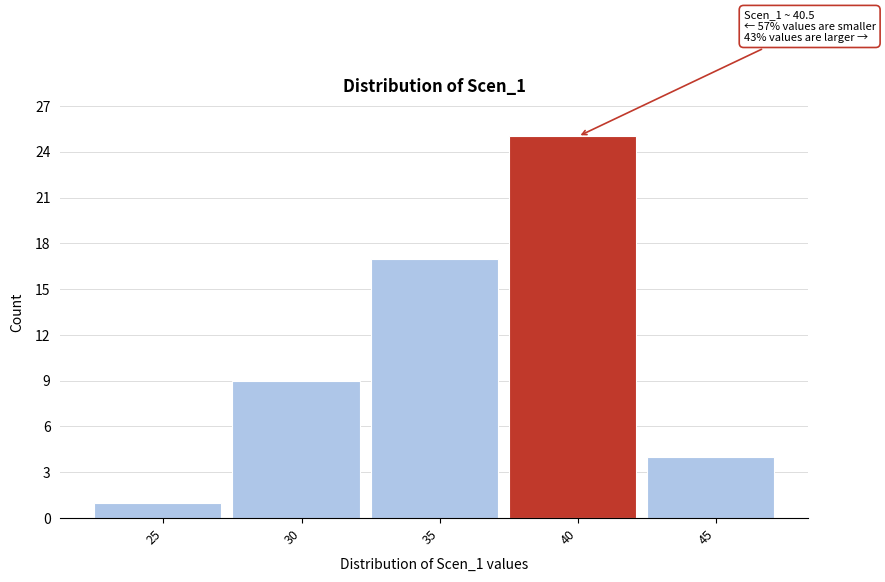

Reading left to right, list all the values displayed in this chart.

1	9	17	25	4